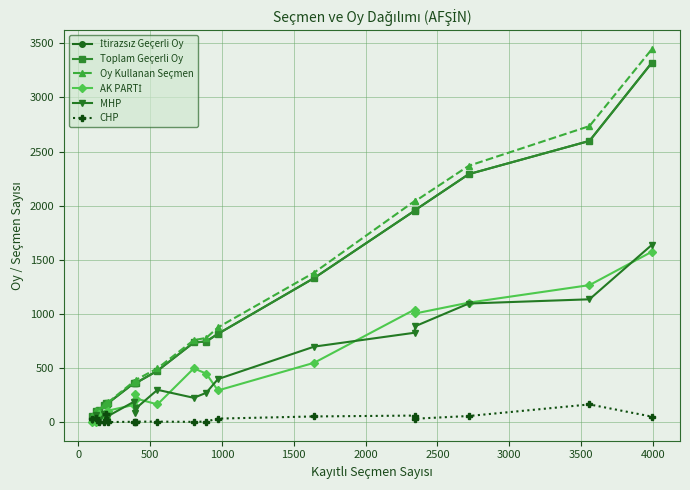

Is this an area chart (filled region under the line)?

No